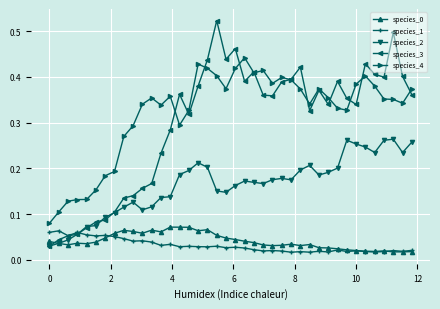

Is this an area chart (filled region under the line)?

No